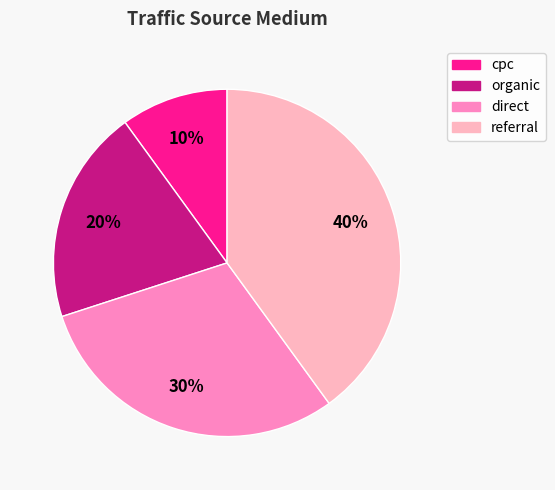

To the nearest percent, what is the average slice percentage?

25%